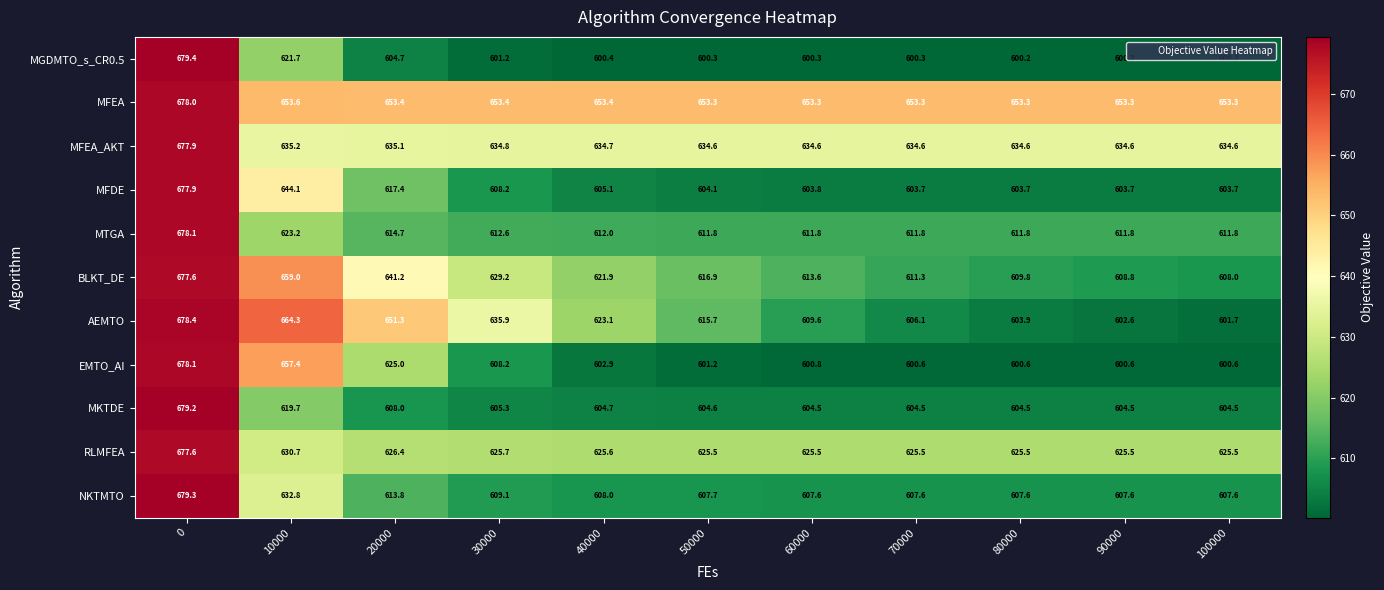

At which label is MTGA closest to 644?

10000